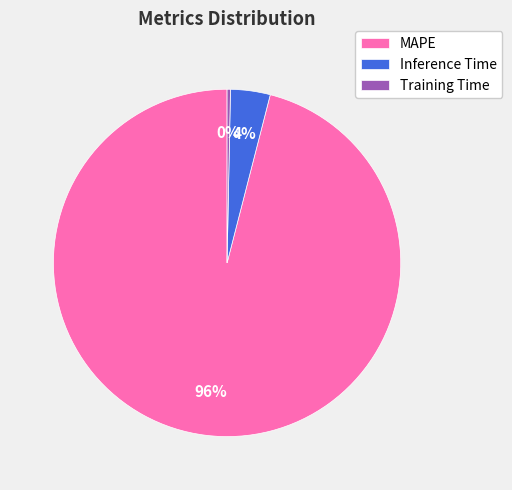

Is the sum of MAPE and Training Time greater than half?

Yes